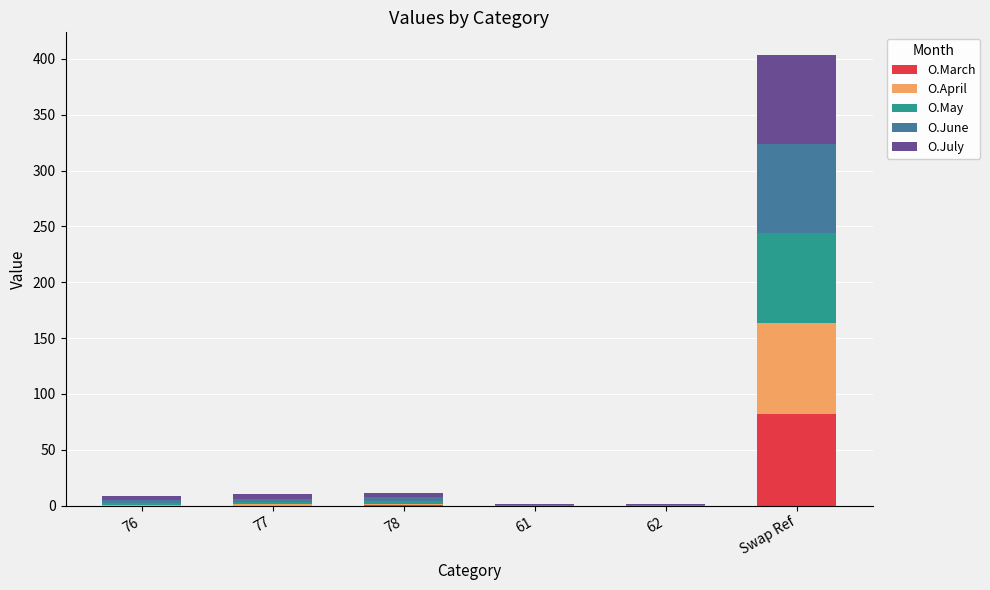

What is the highest value of the O.March series?

82.1